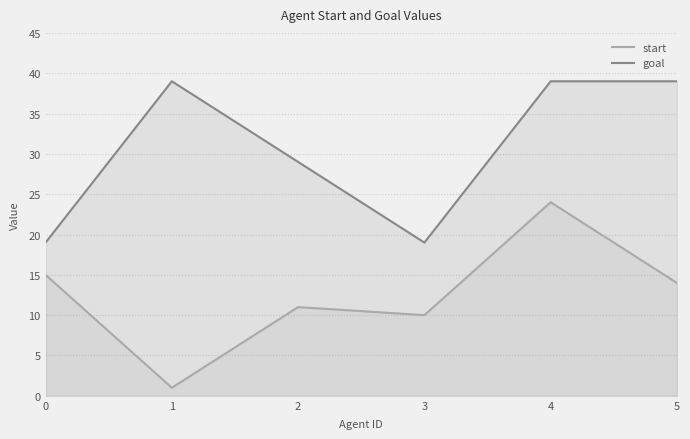

What are all the series names shown in the legend?

start, goal